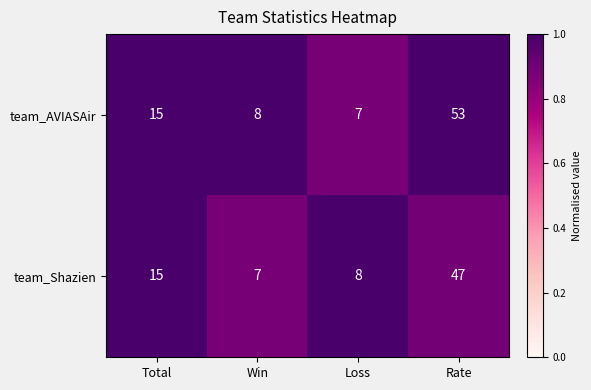

Is it true that team_Shazien equals 4 at Win?

False